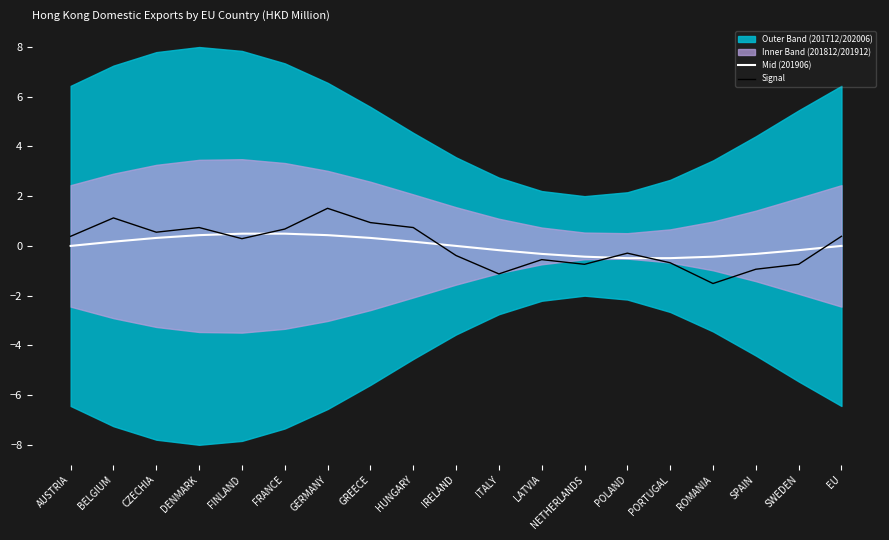

At which category is the sum across all series the highest?

GERMANY